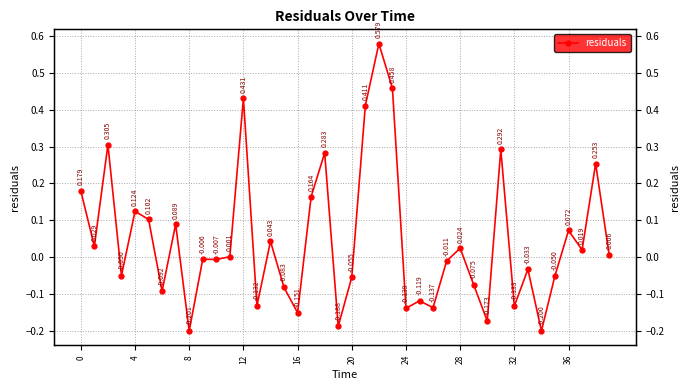

What is the smallest value displayed?

-0.2